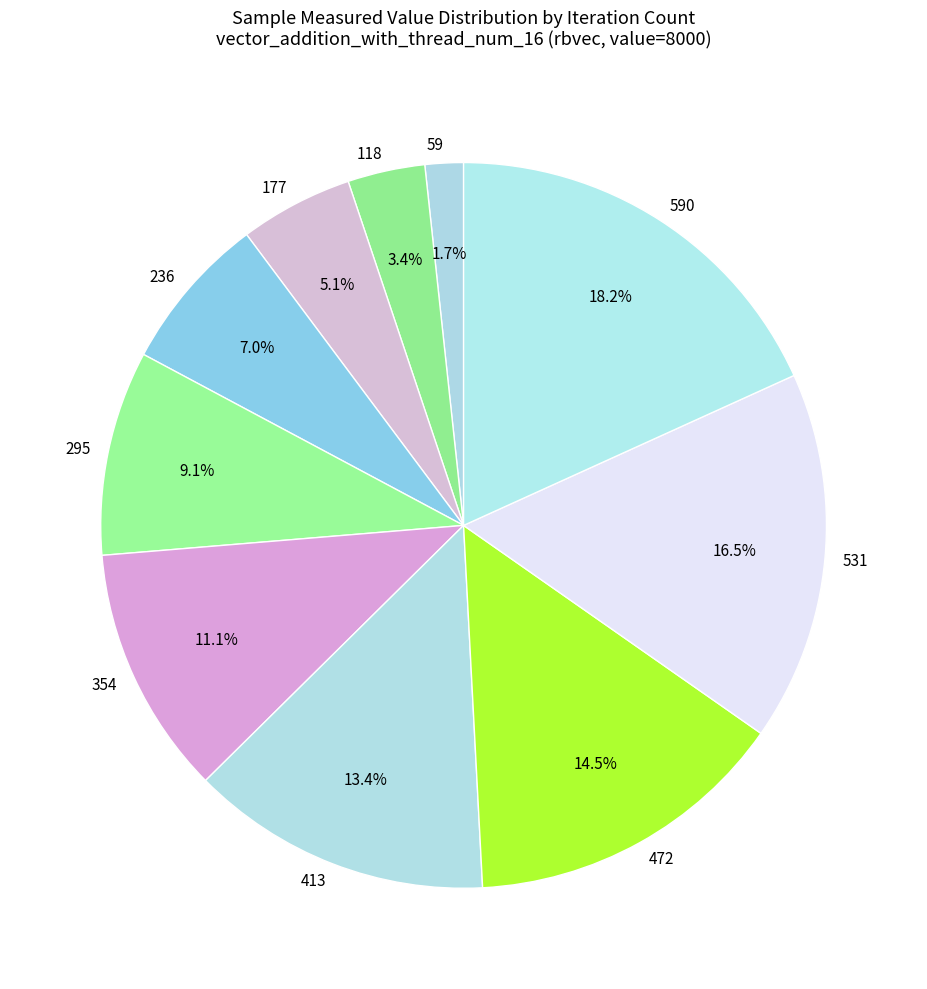

Is there a majority slice in this chart?

No